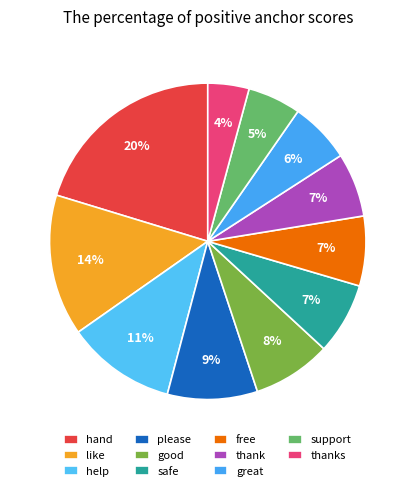

How many segments does this pie chart have?

11